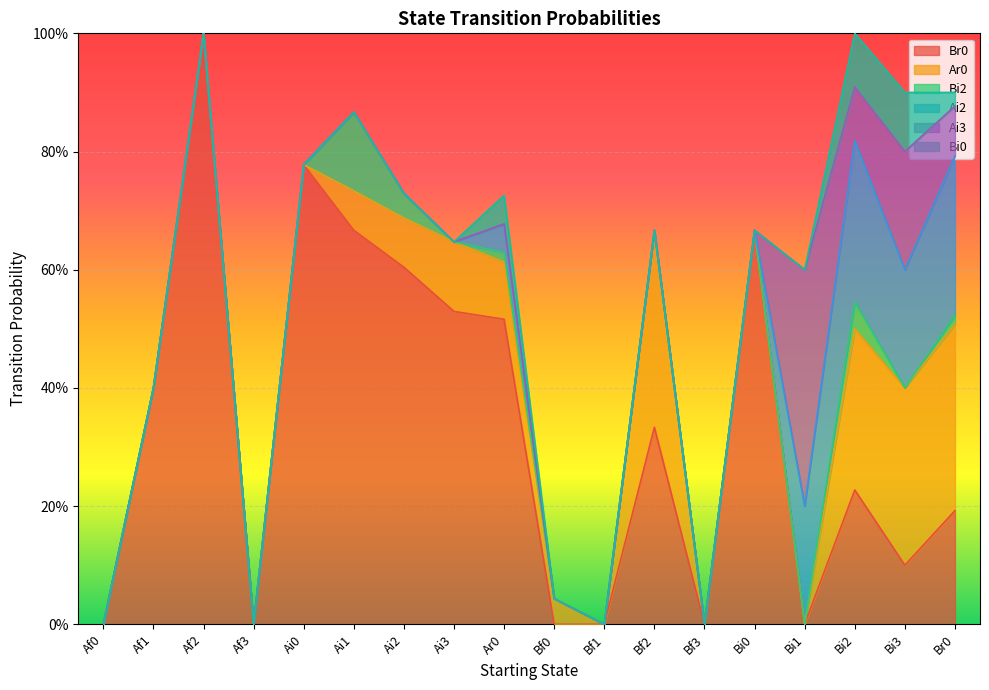

Read the Ar0 value at Ai1.

0.1